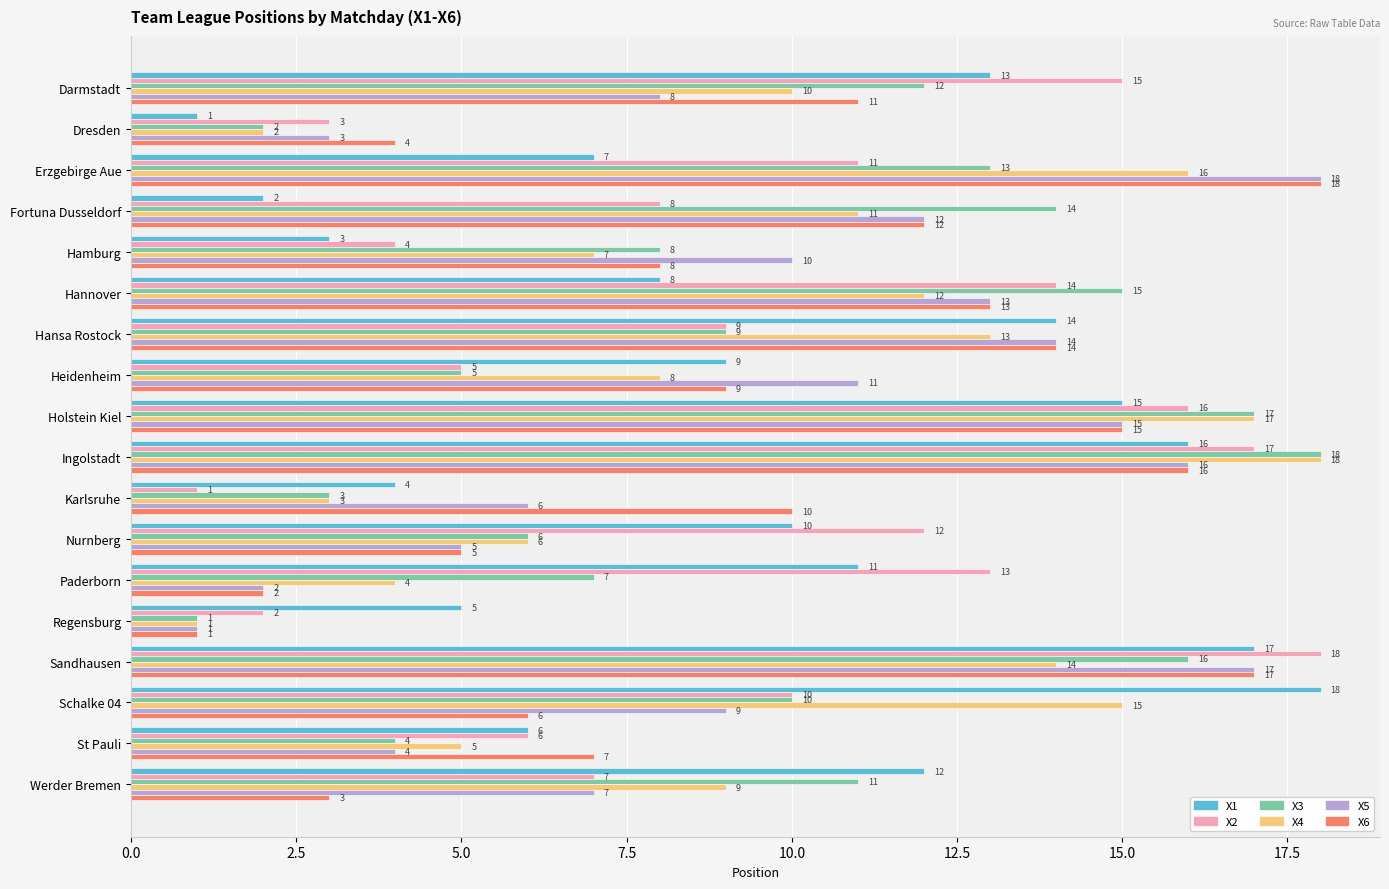

What is the average value of the X4 series?

10